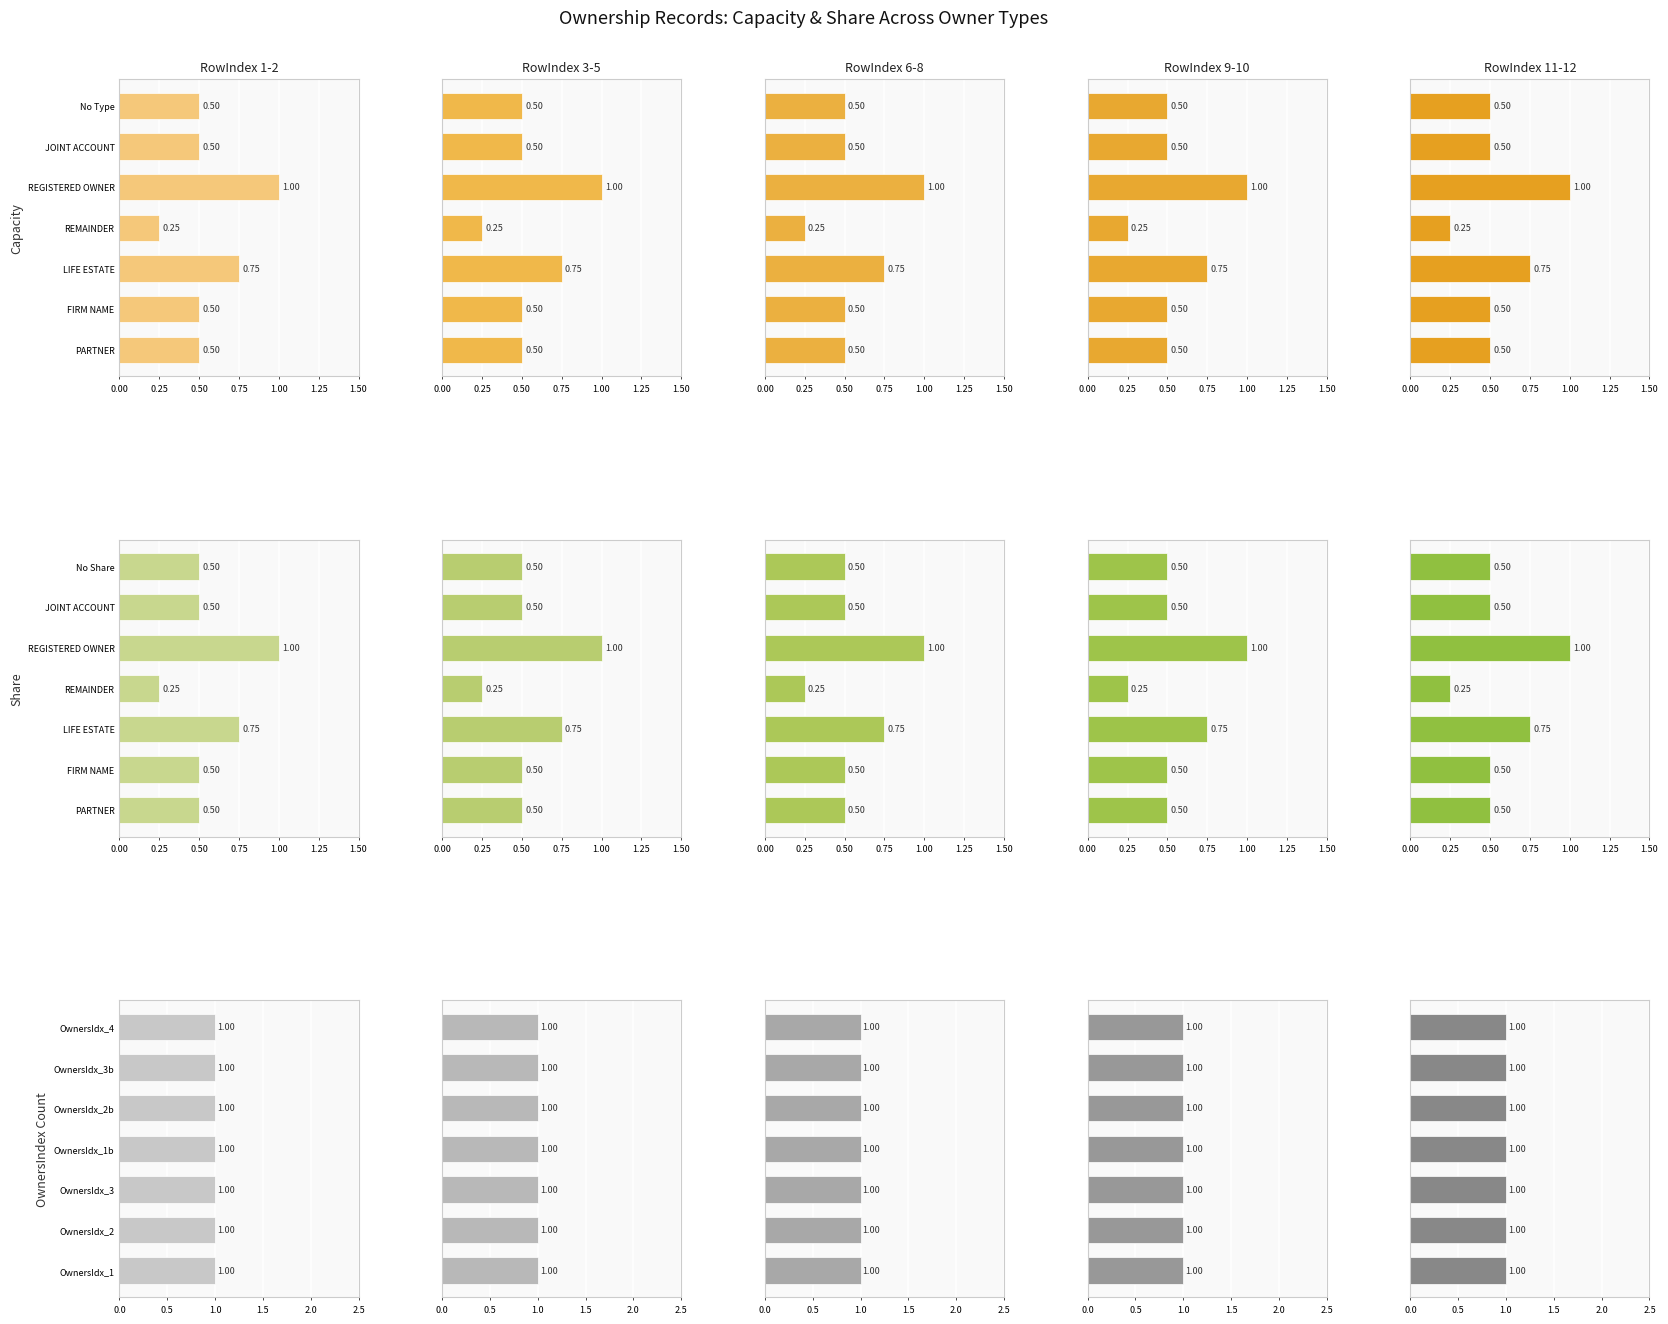

What is the minimum value for Capacity?

0.2